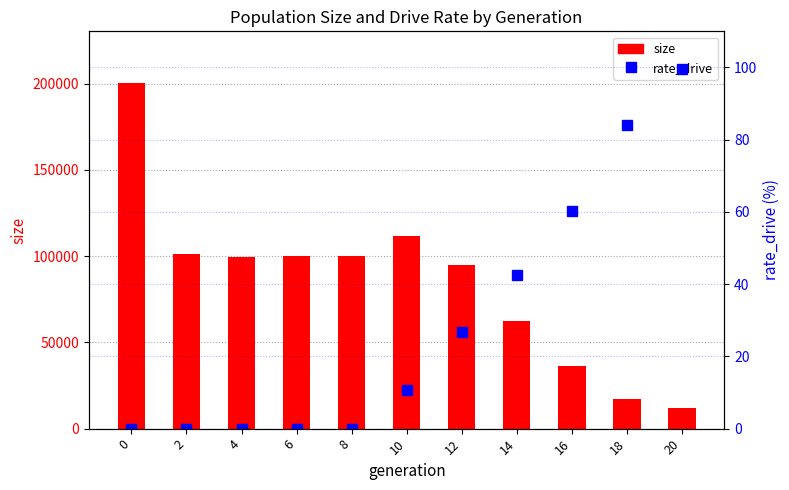

What is the spread (max minus min) of values at 8?

99985.0